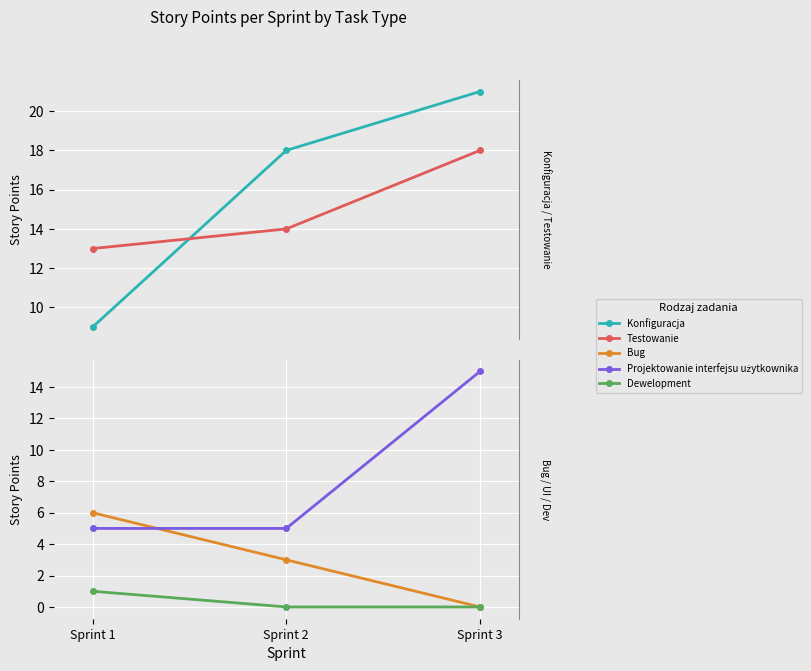

Reading right to left, transcribe all the data shown in this chart.

Konfiguracja: Sprint 3=21	Sprint 2=18	Sprint 1=9
Testowanie: Sprint 3=18	Sprint 2=14	Sprint 1=13
Bug: Sprint 3=0	Sprint 2=3	Sprint 1=6
Projektowanie interfejsu użytkownika: Sprint 3=15	Sprint 2=5	Sprint 1=5
Dewelopment: Sprint 3=0	Sprint 2=0	Sprint 1=1